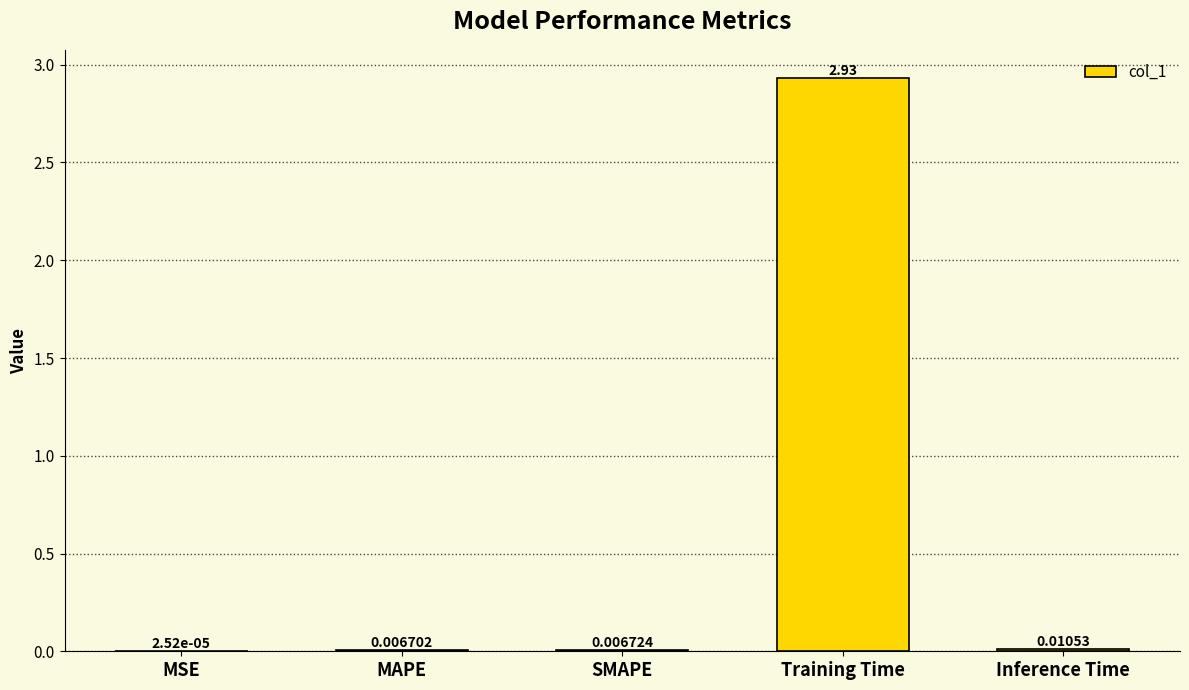

At which category does the chart reach its peak across all series?

Training Time